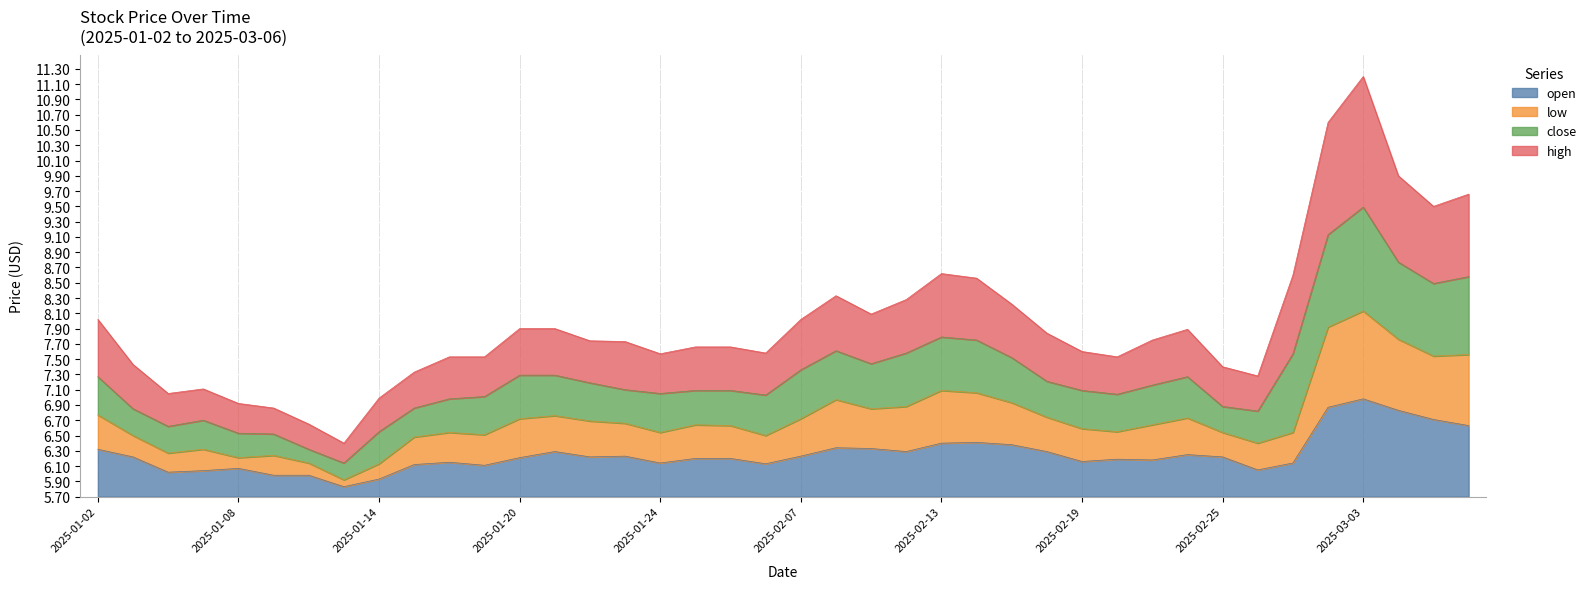

How many data points in high are above 2?

21